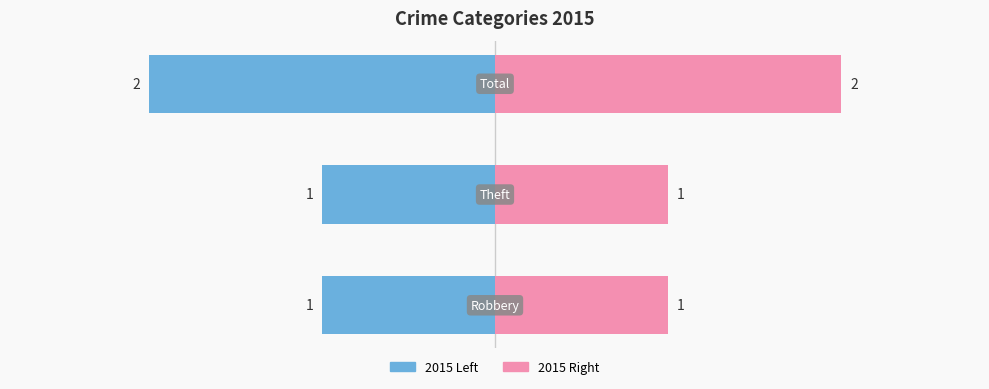

What is the value of the 2015 (Right) bar at the 3rd from the left?

2